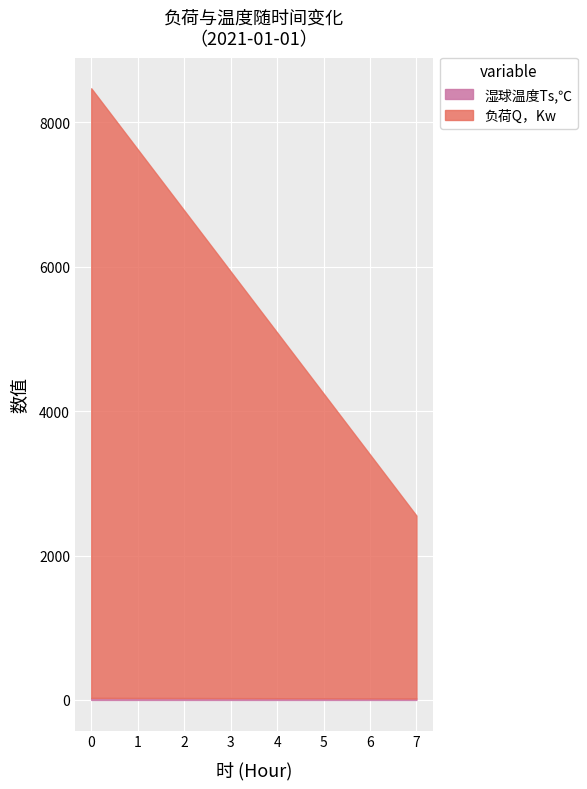

What is the minimum value for 湿球温度Ts,℃?

20.0